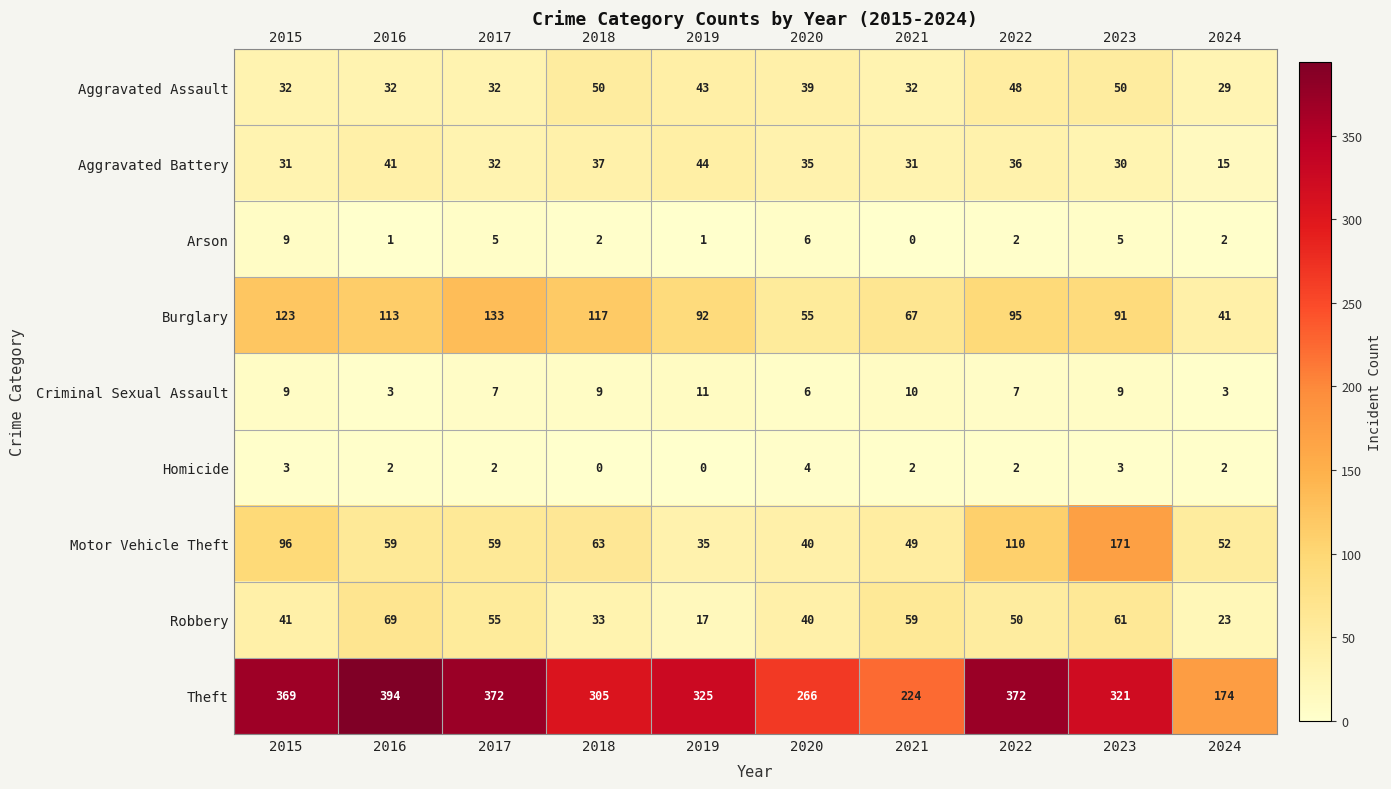

What is the average value of the Aggravated Assault series?

39